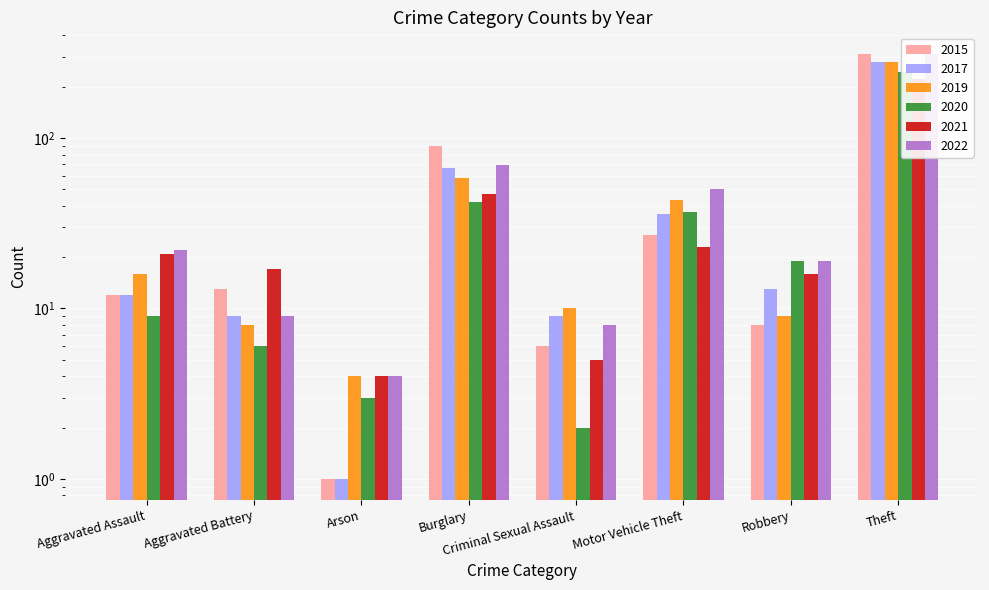

The value of 2017 at Criminal Sexual Assault is 9. True or false?

True